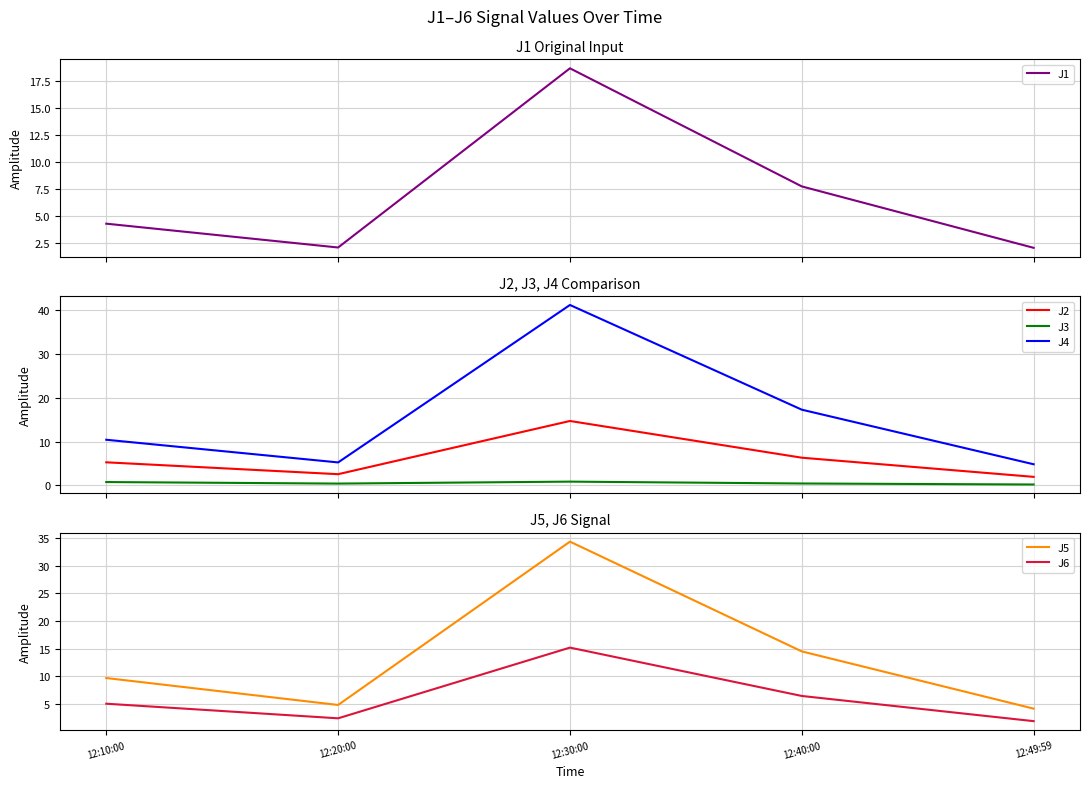

At which label does J1 first exceed 4?

12:10:00